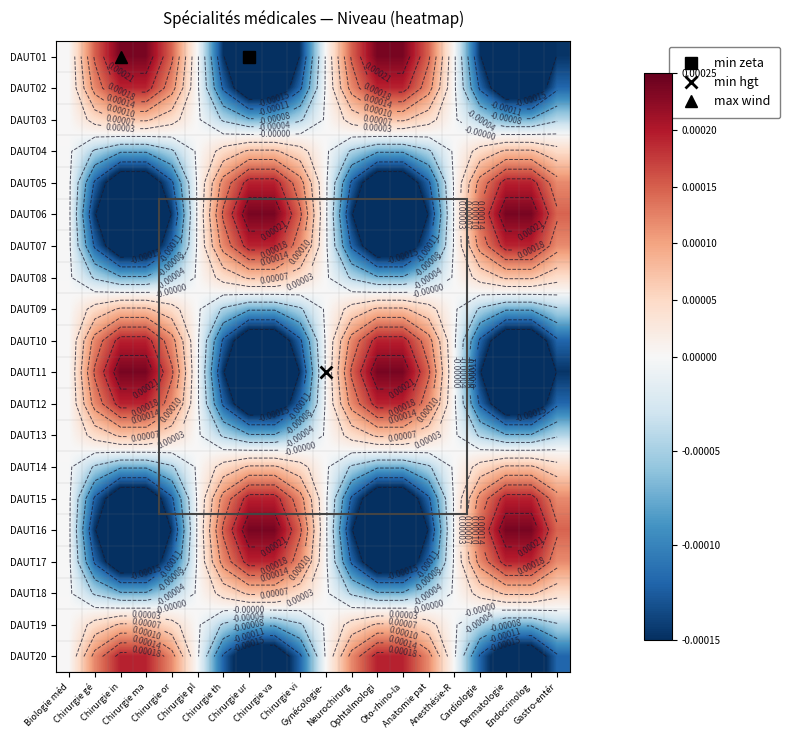

How many data points does each series have?

20